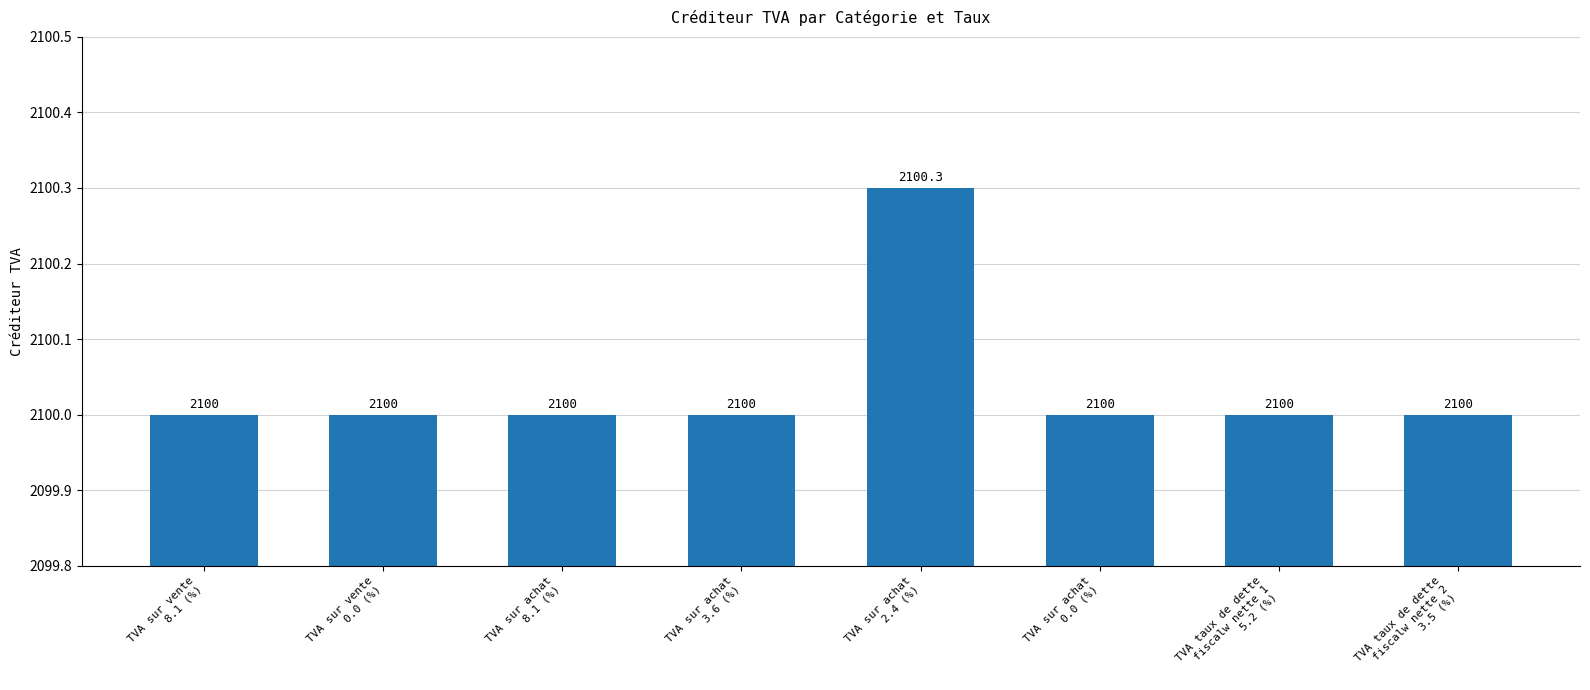

What is the greatest value displayed?

2100.3